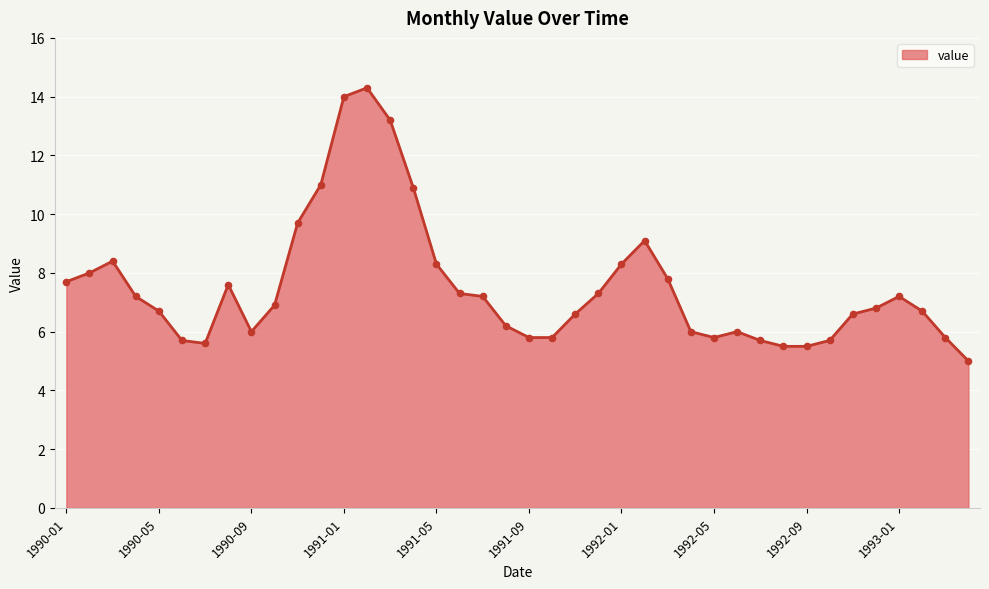

What is the smallest value displayed?

5.0